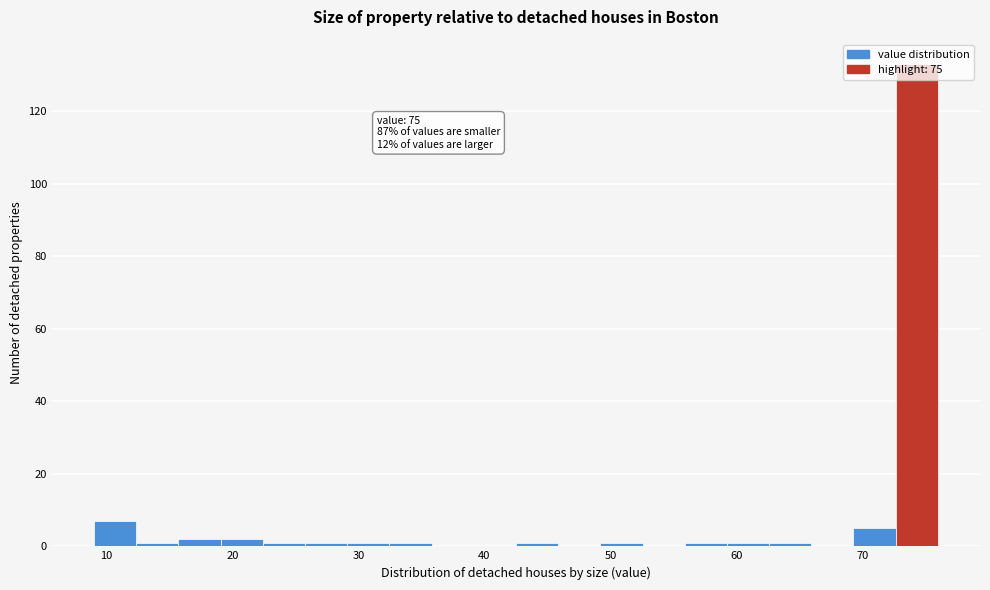

Around what value on the x-axis is the tallest bar? Give the approximate position of its centre, as read against the axis.

74